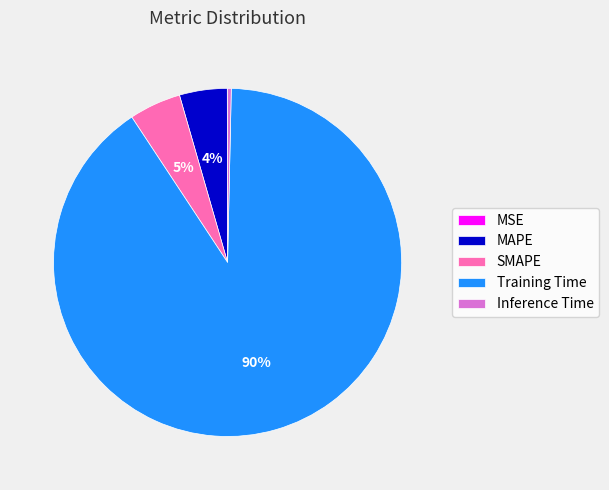

What is the largest slice in the pie chart?

Training Time